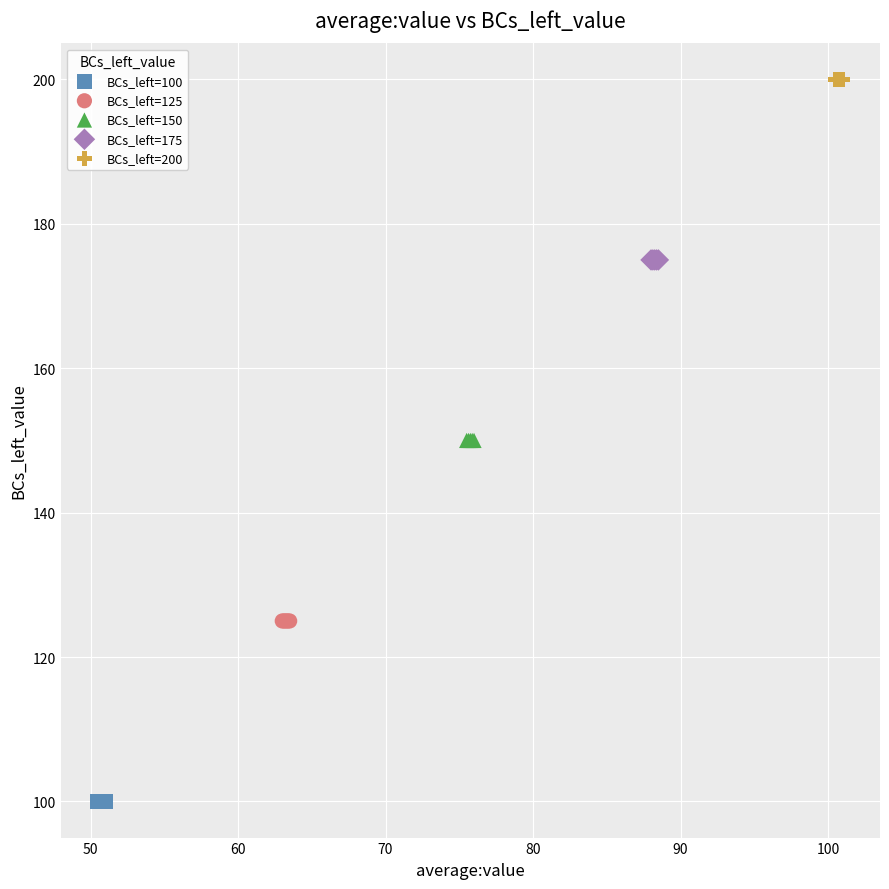

Which series reaches the minimum Y coordinate?

BCs_left=100